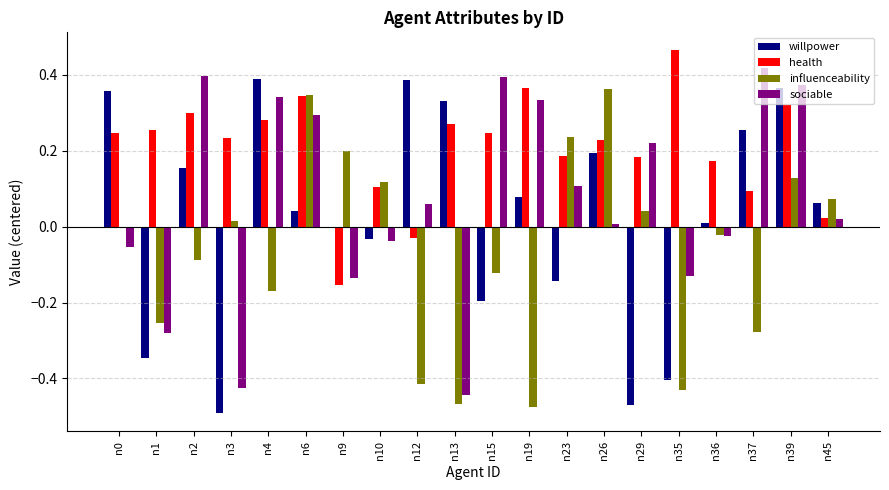

At which category is the sum across all series the highest?

n39